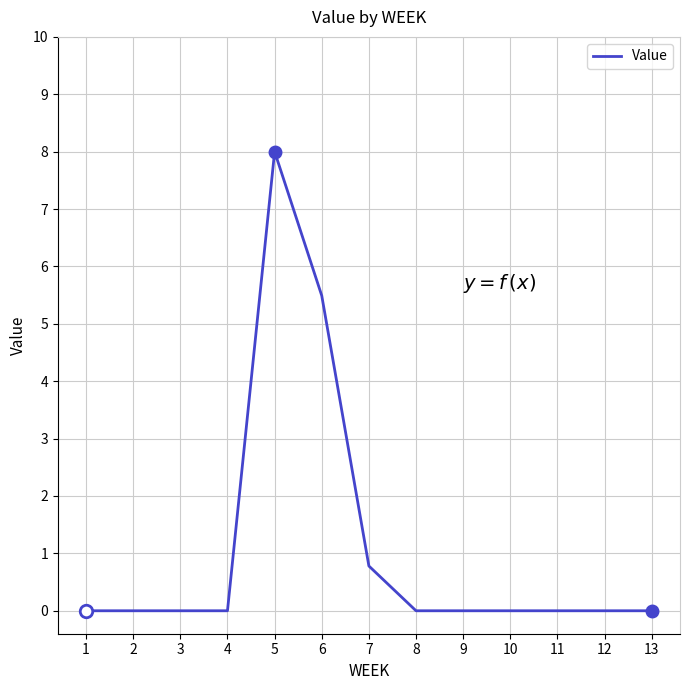

How many lines are shown in the chart?

1